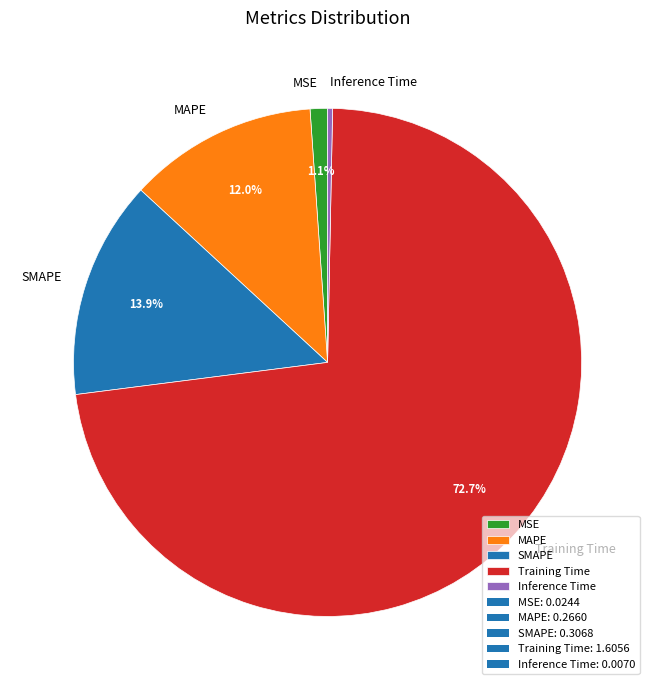

What percentage is the Training Time slice, to the nearest percent?

73%